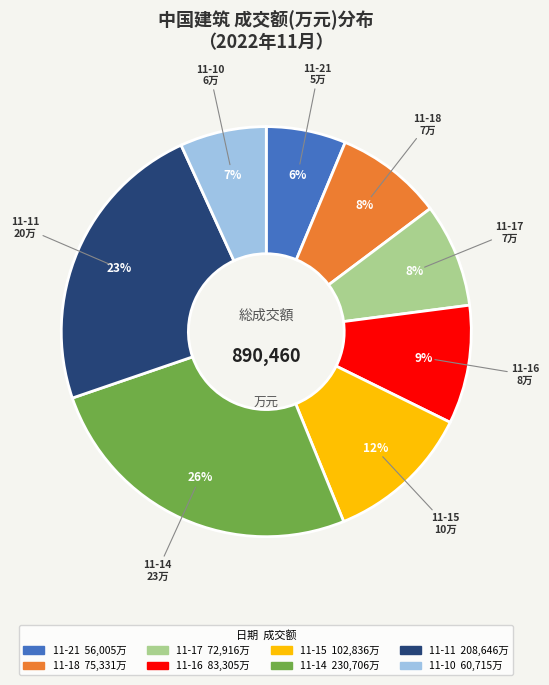

Is there a majority slice in this chart?

No